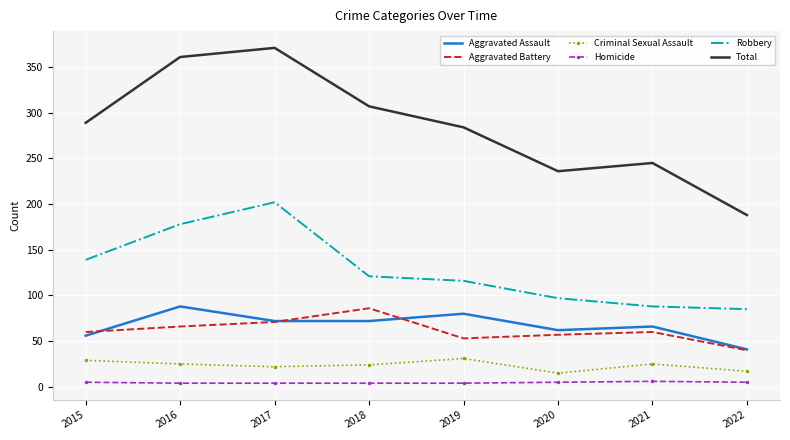

The value of Aggravated Assault at 2018 is 120. True or false?

False